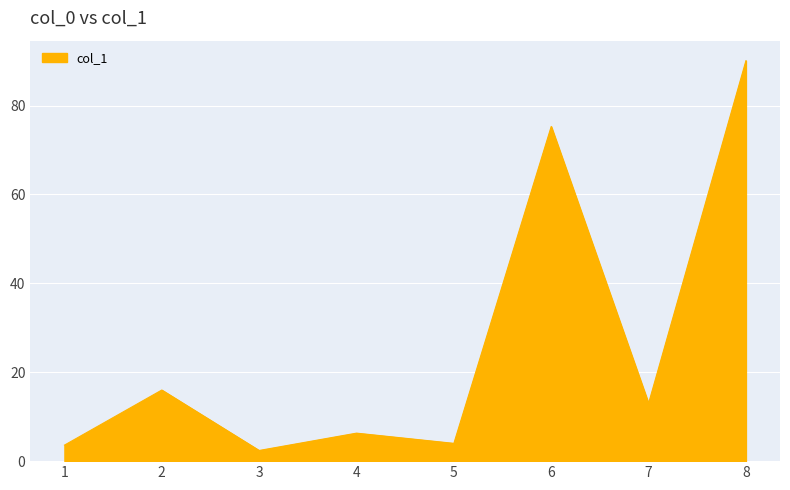

What is the minimum value shown in the chart?

2.4